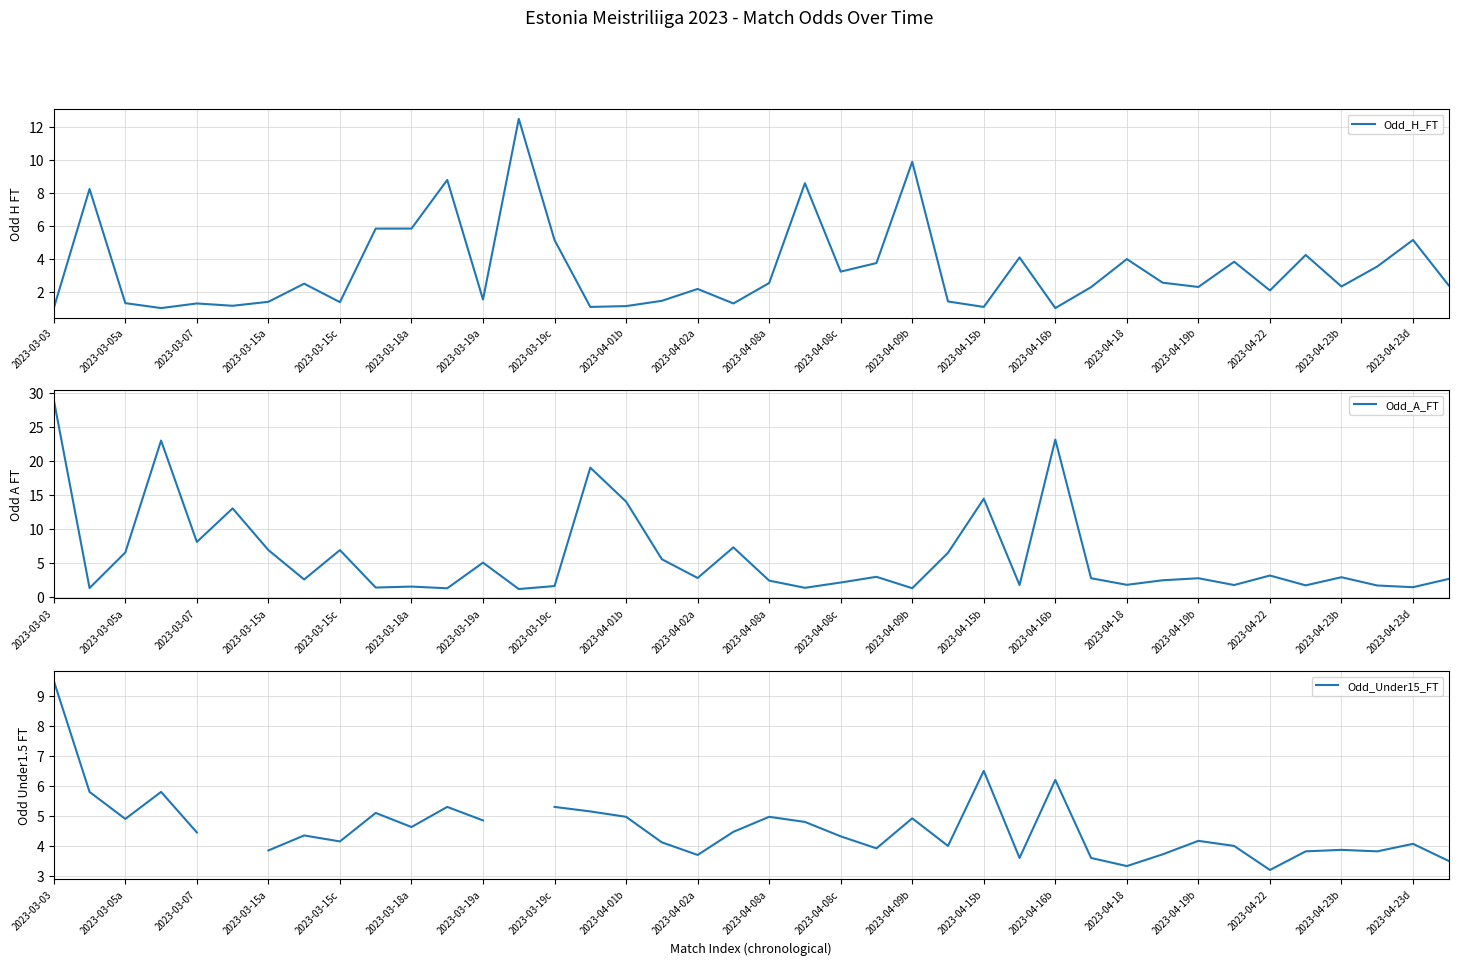

True or false: Odd_A_FT and Odd_Under15_FT cross at least once.

True